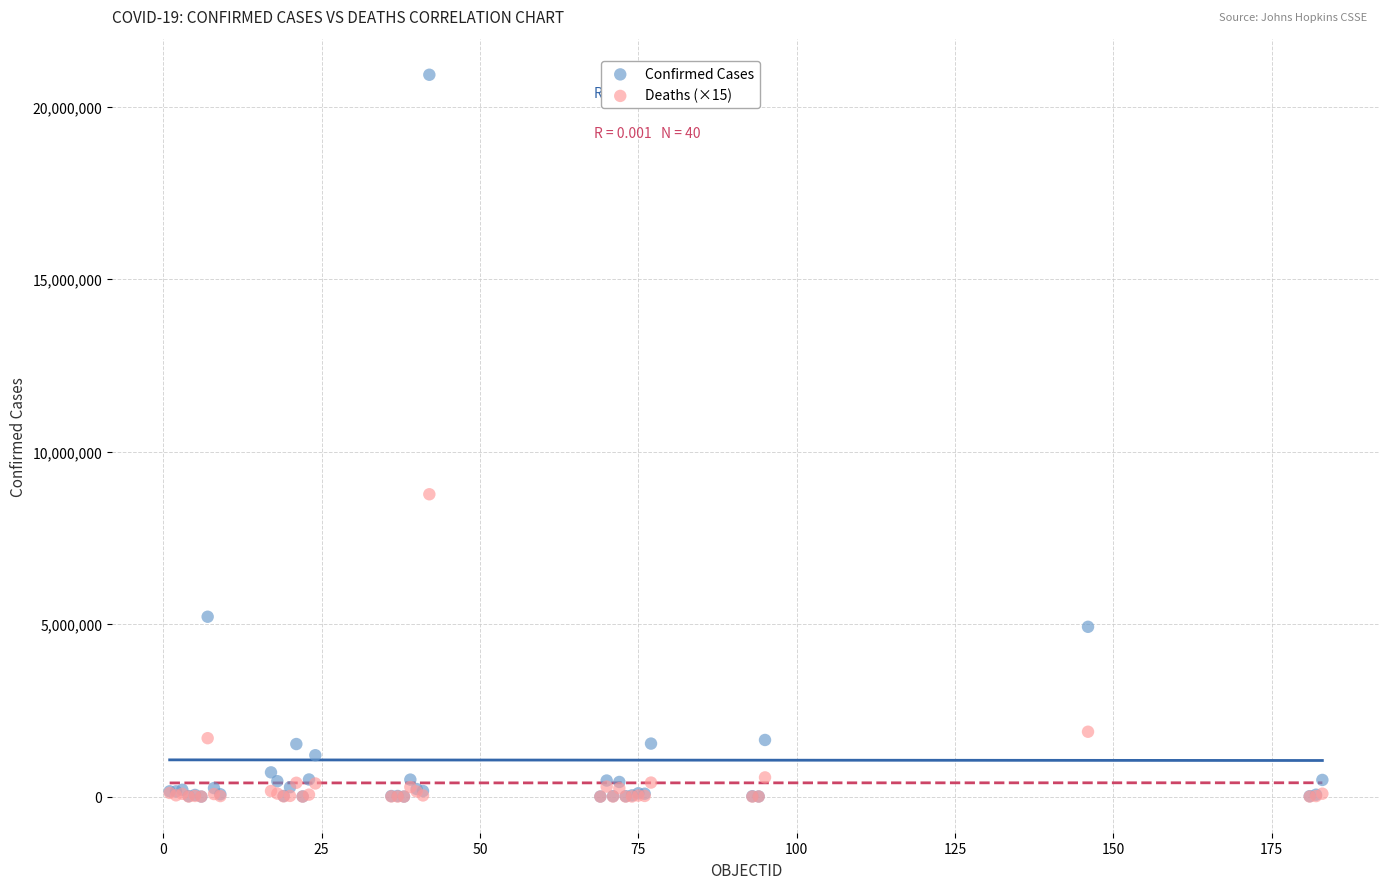

Across all series, what Y value is closest to 10464026?

8766315